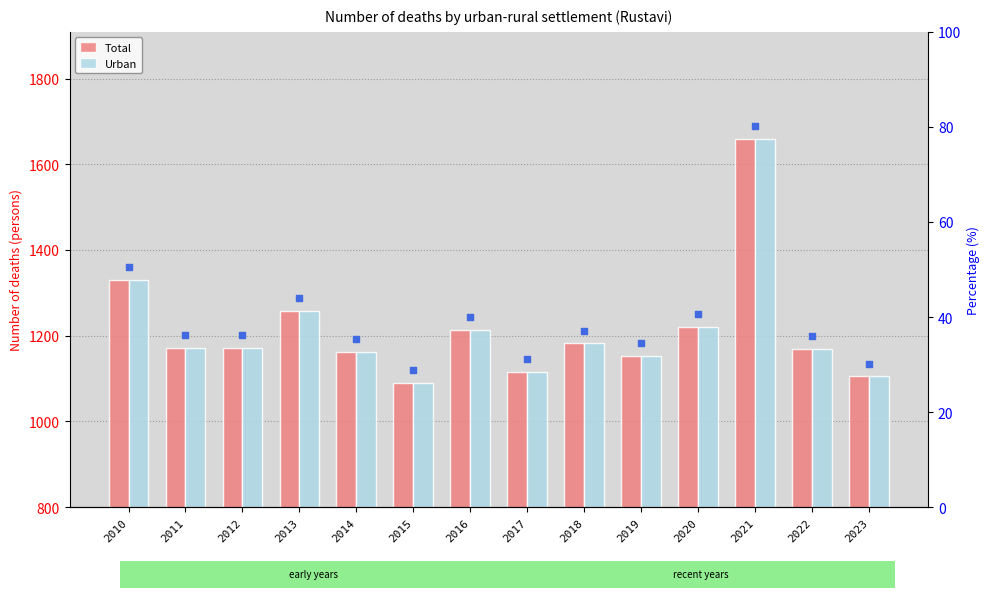

At which category is the sum across all series the highest?

2021